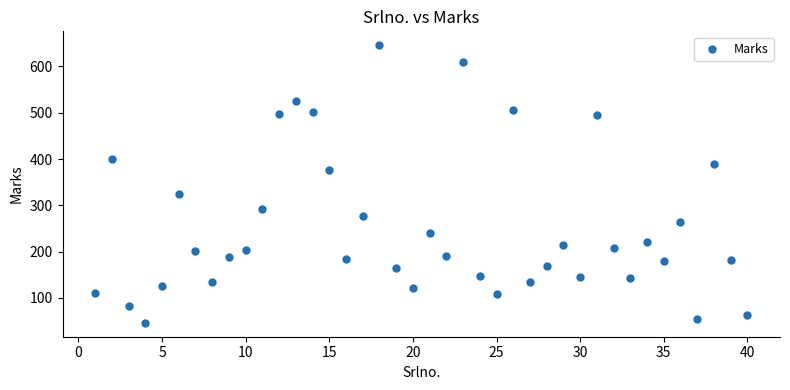

What is the range of Y values (max minus min)?

600